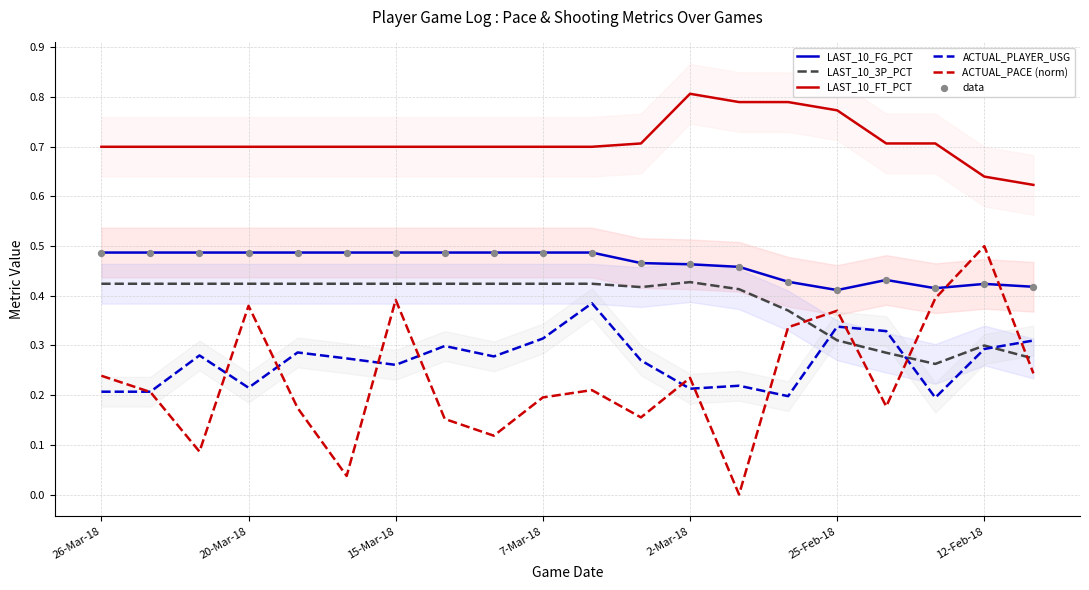

At how many categories does at least one series exceed 0?

20